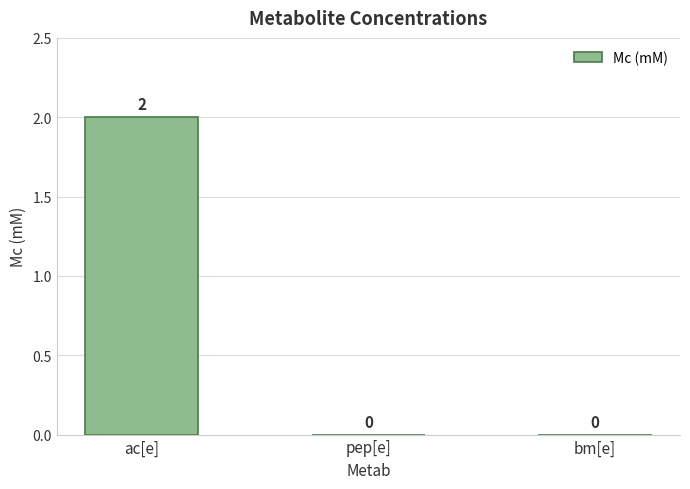

Reading right to left, transcribe all the data shown in this chart.

bm[e]=0	pep[e]=0	ac[e]=2